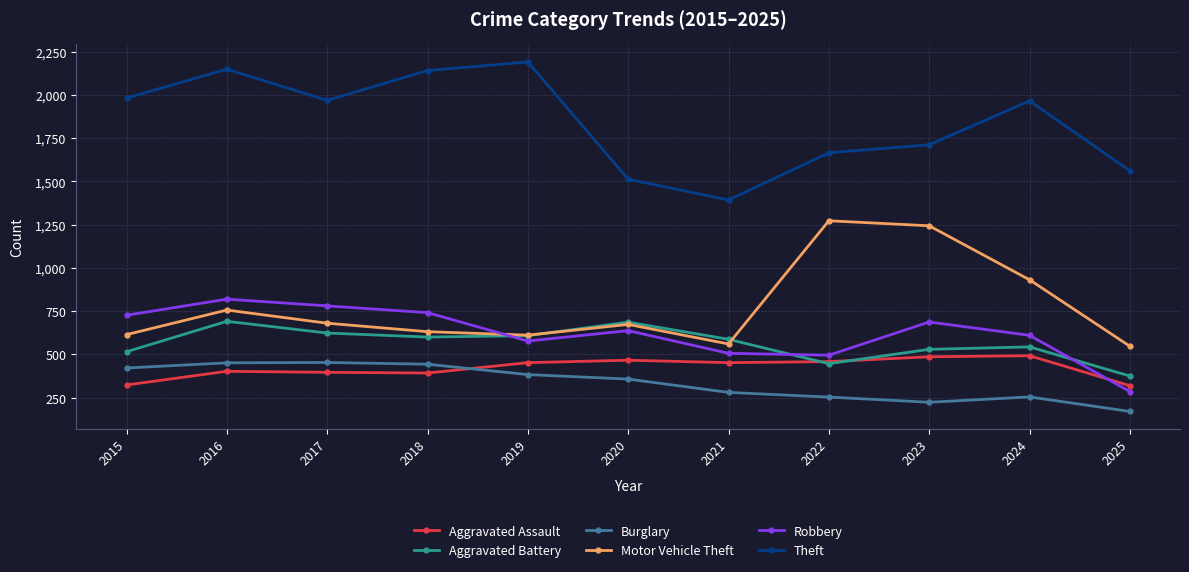

At which category does Motor Vehicle Theft reach its first local peak?

2016